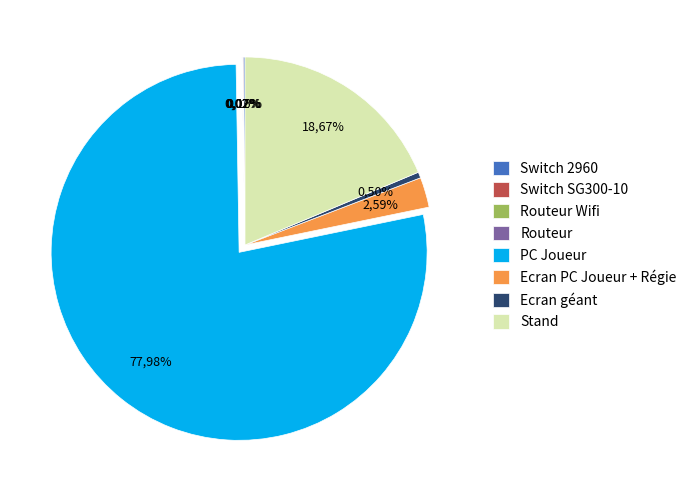

What percentage is the PC Joueur slice, to the nearest percent?

78%